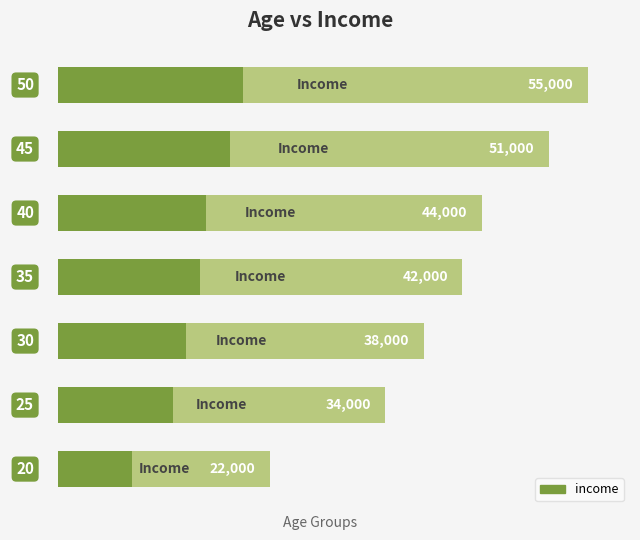

What is the change in value from 0 to 2?

+16000